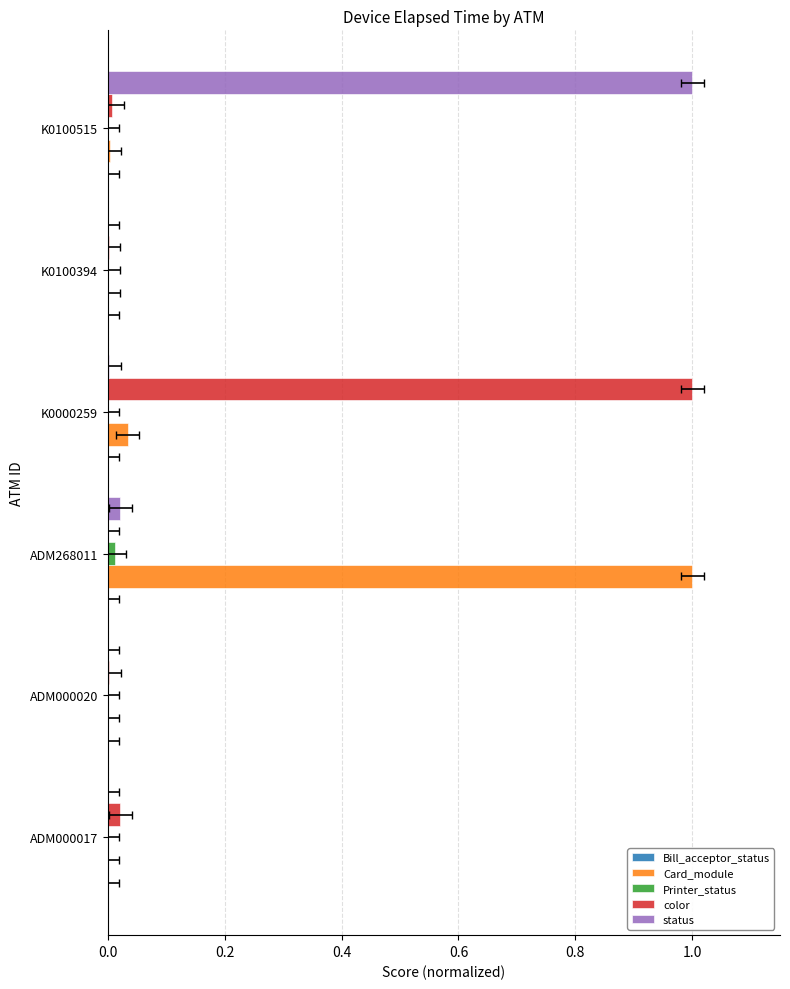

How many bars are there in each group?

5